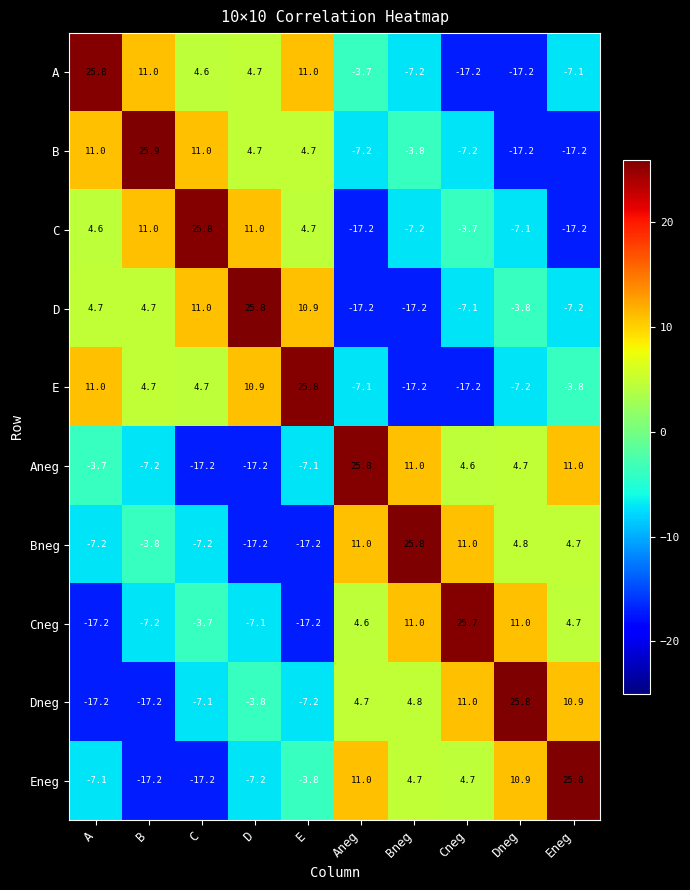

Which category has the highest value in the Dneg series?

Dneg